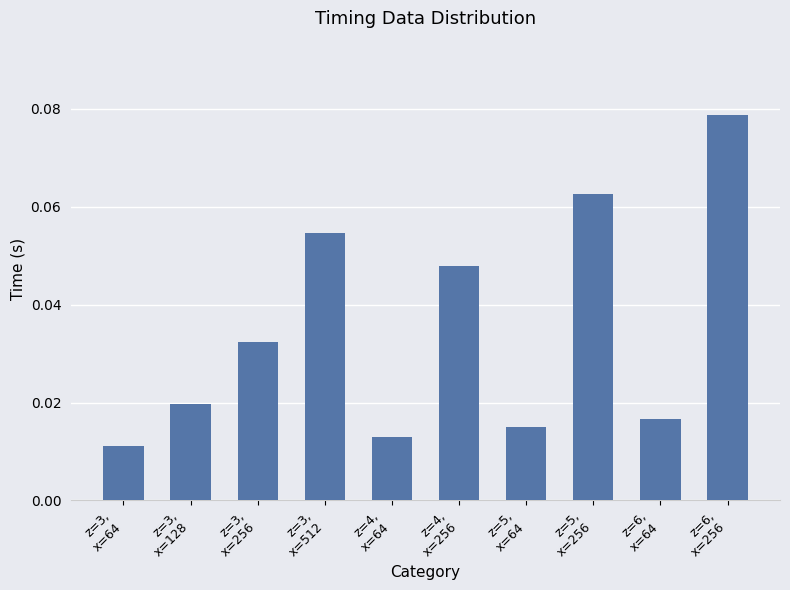

How many distinct data groups are displayed?

1